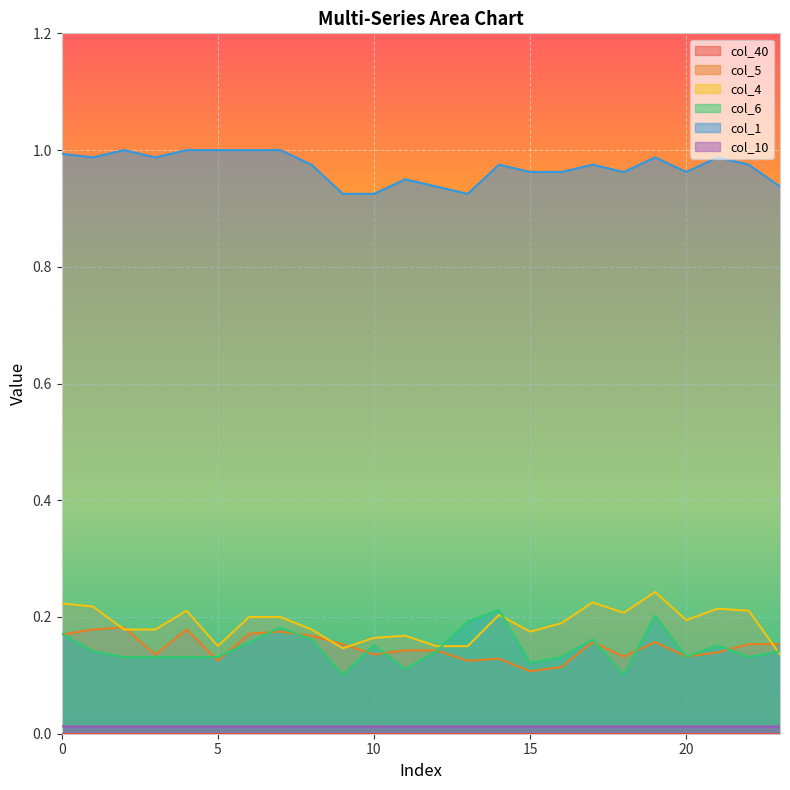

How many interior local peaks does the col_6 series have?

6